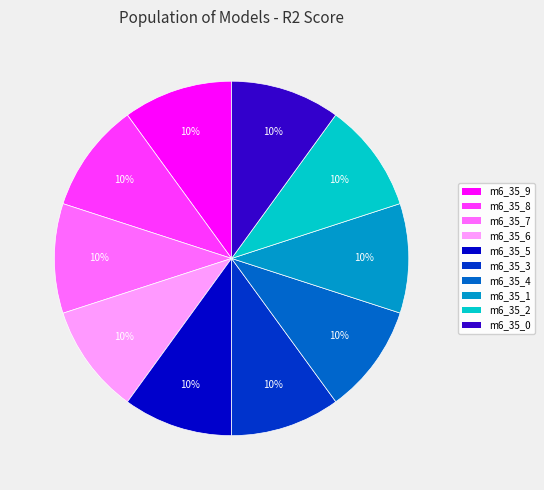

To the nearest percent, what is the average slice percentage?

10%